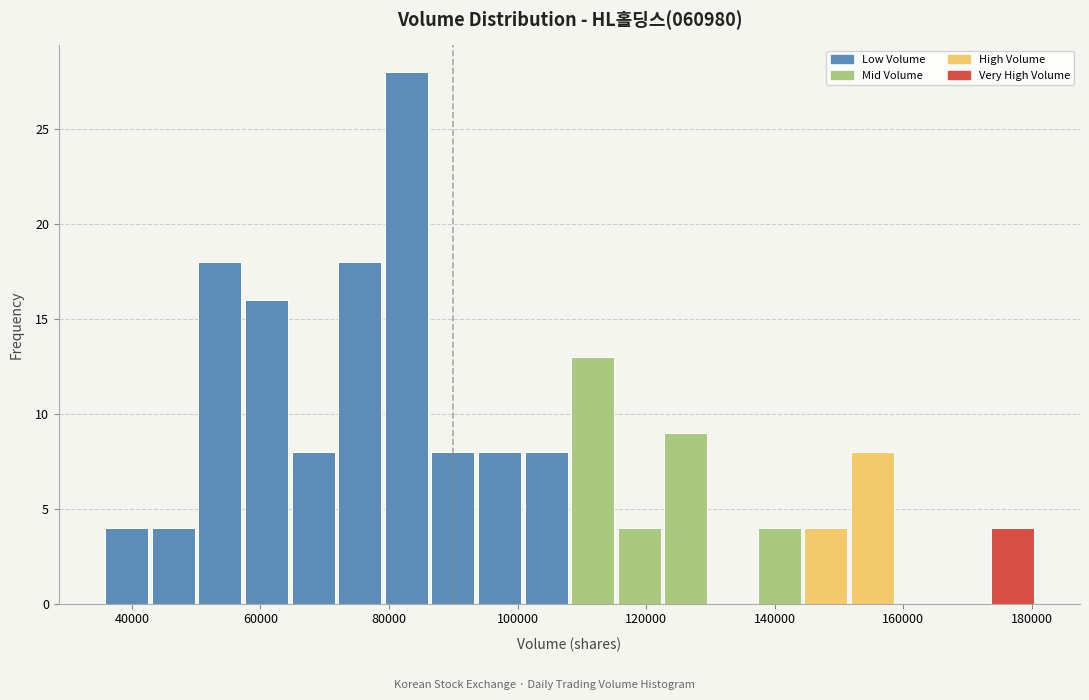

Read against the x-axis, roughly where is the centre of the tallest bar?

82000